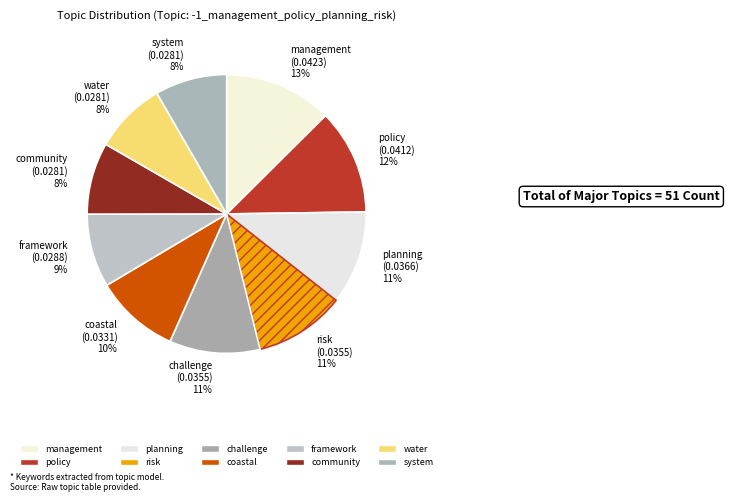

Does challenge account for over 50% of the chart?

No